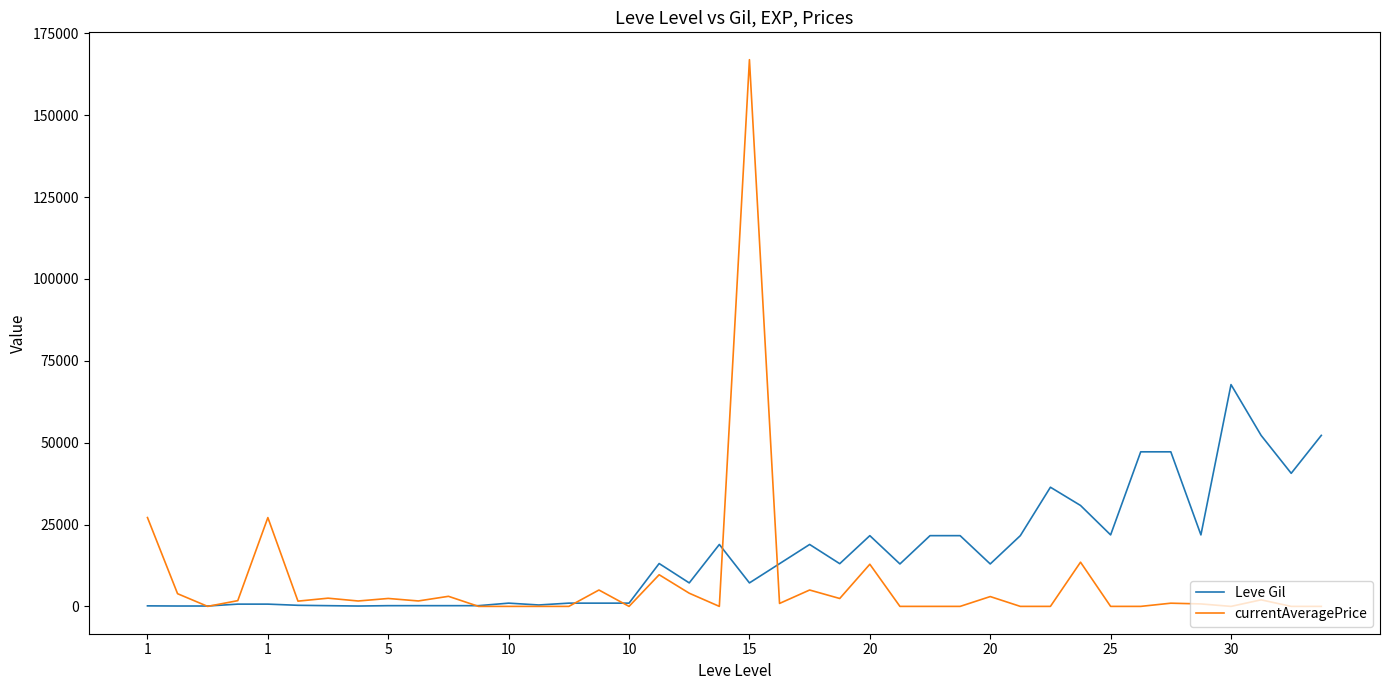

Which series has the largest range (max minus min)?

currentAveragePrice